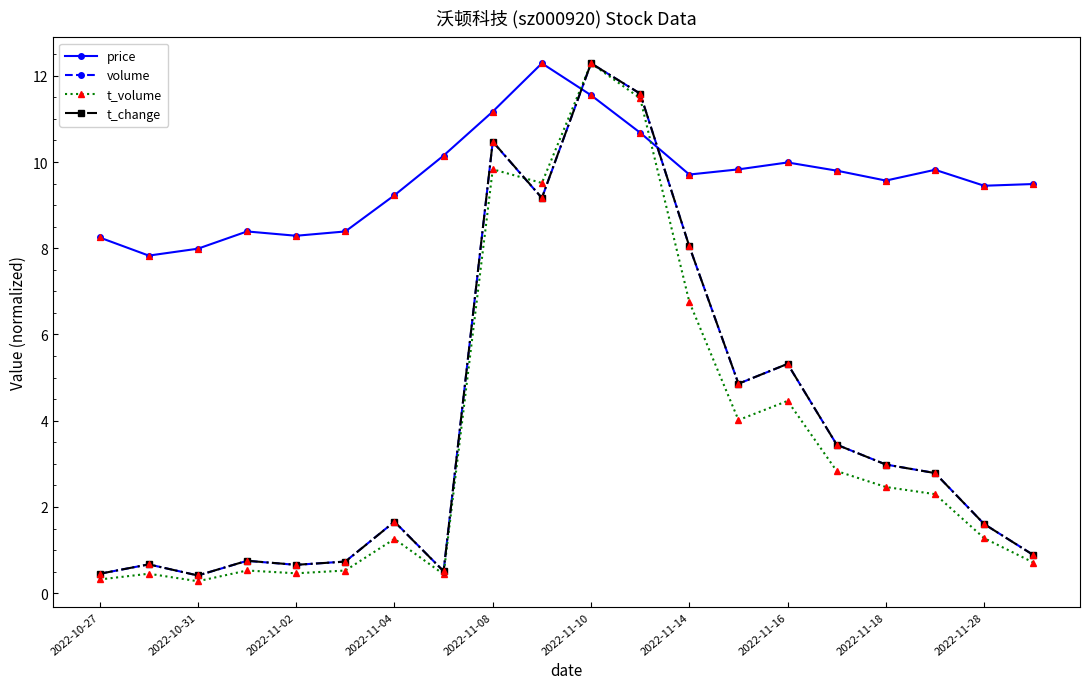

At how many categories does at least one series exceed 7?

20